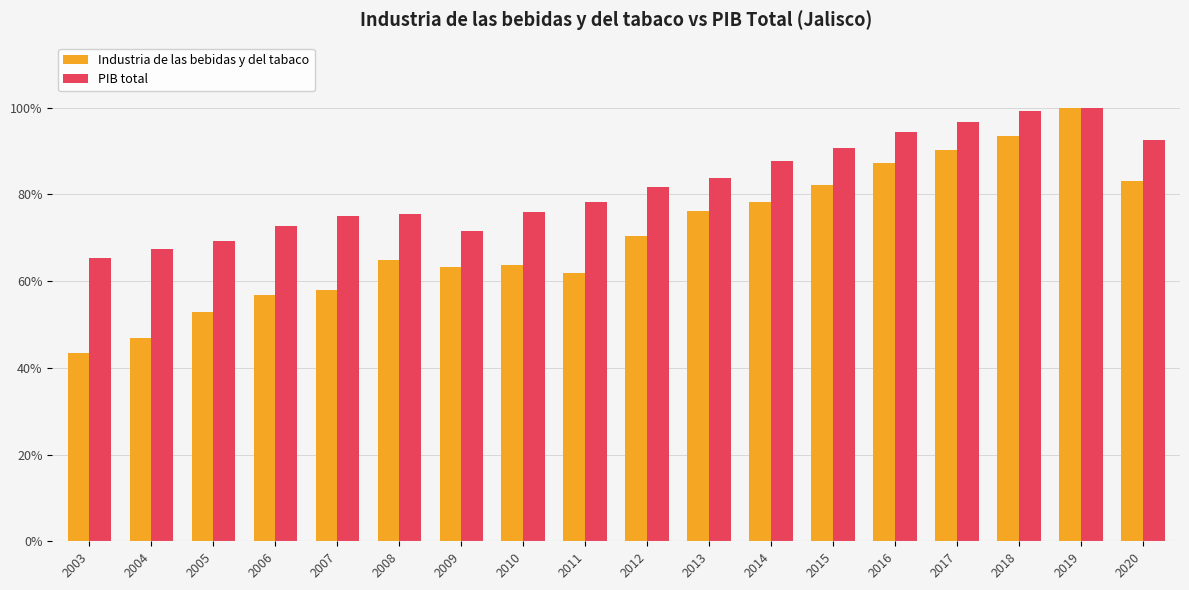

What is the sum of all Industria de las bebidas y del tabaco values?

1272.7